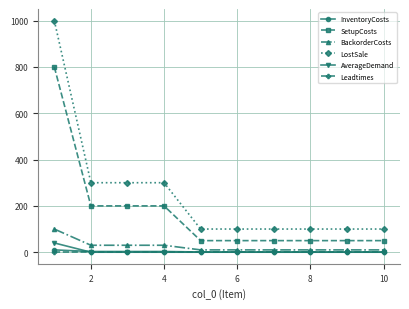

True or false: SetupCosts and InventoryCosts intersect in this chart.

False